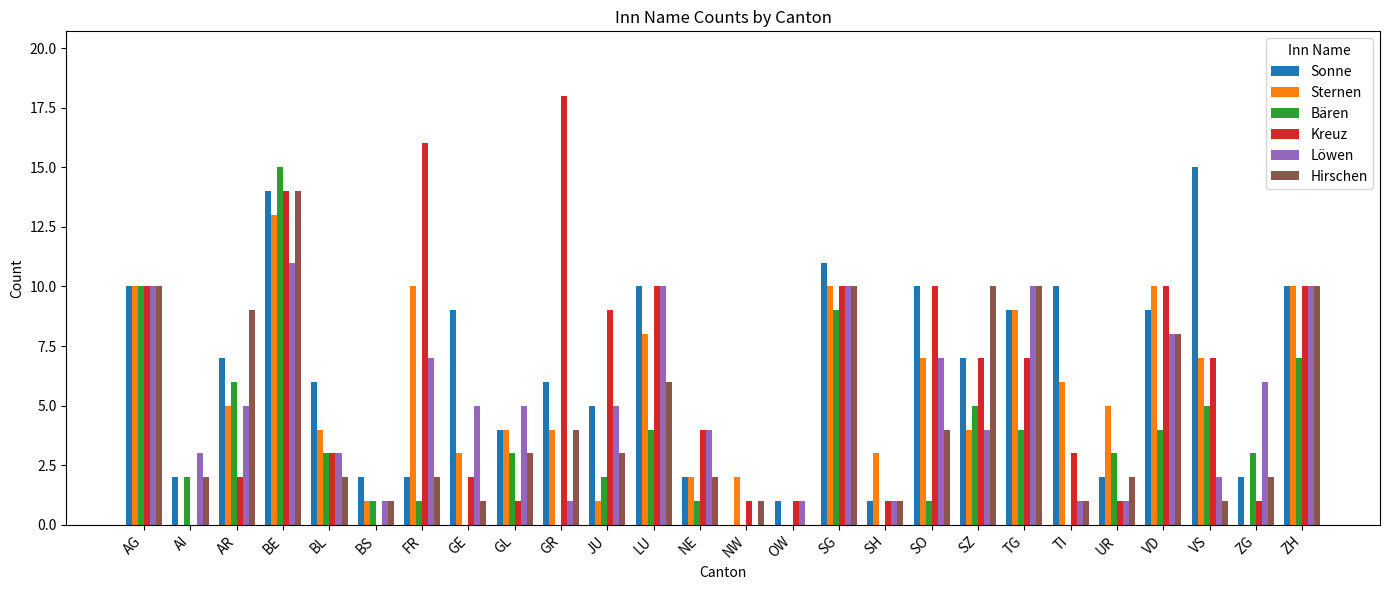

Does the chart contain stacked bars?

No